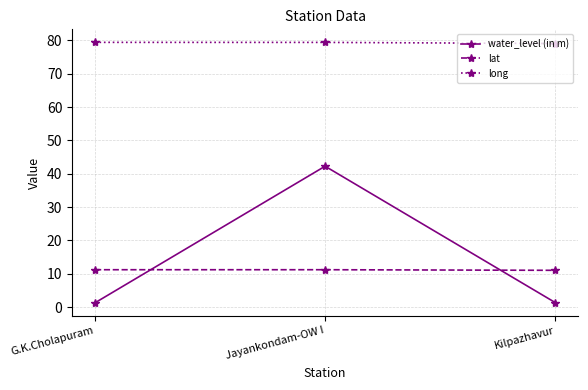

What is the sum of all long values?

237.8